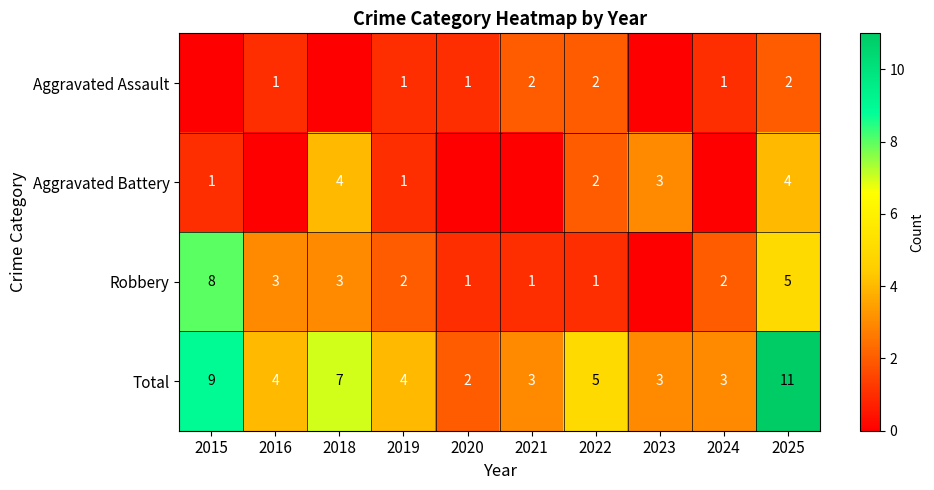

What is the total value across all series at 2019?

8